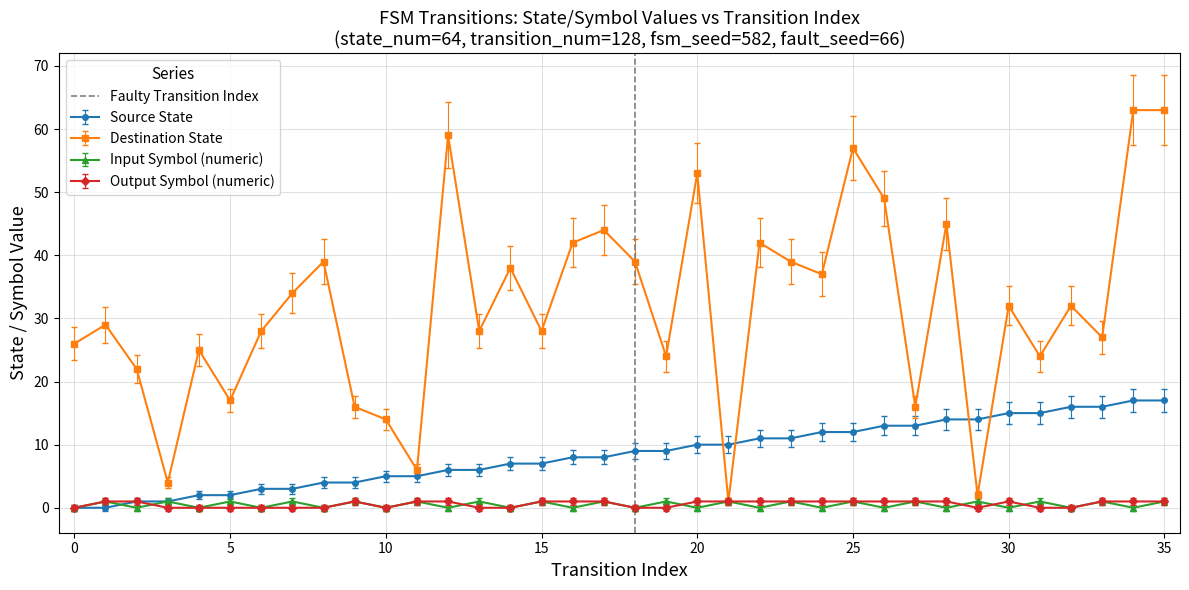

True or false: Destination State has more than 0 points higher than both neighbors.

True